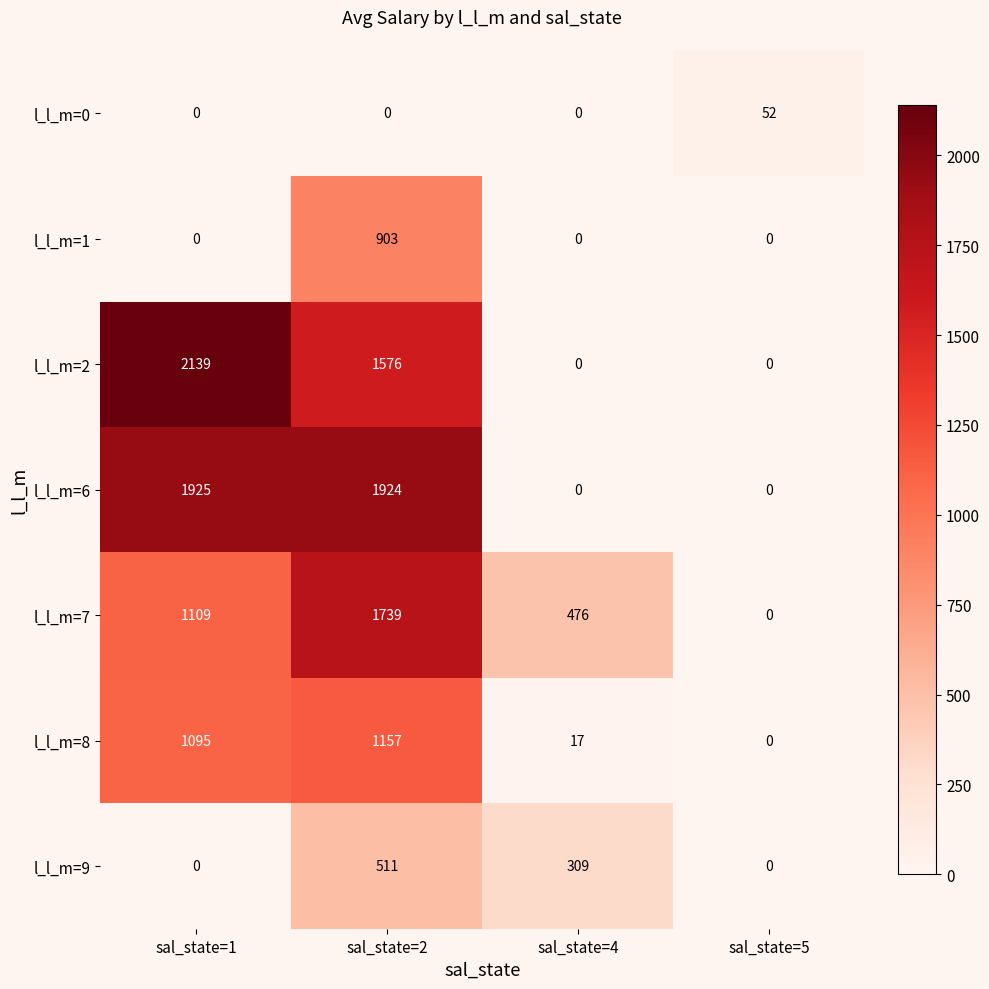

How many data points does each series have?

4